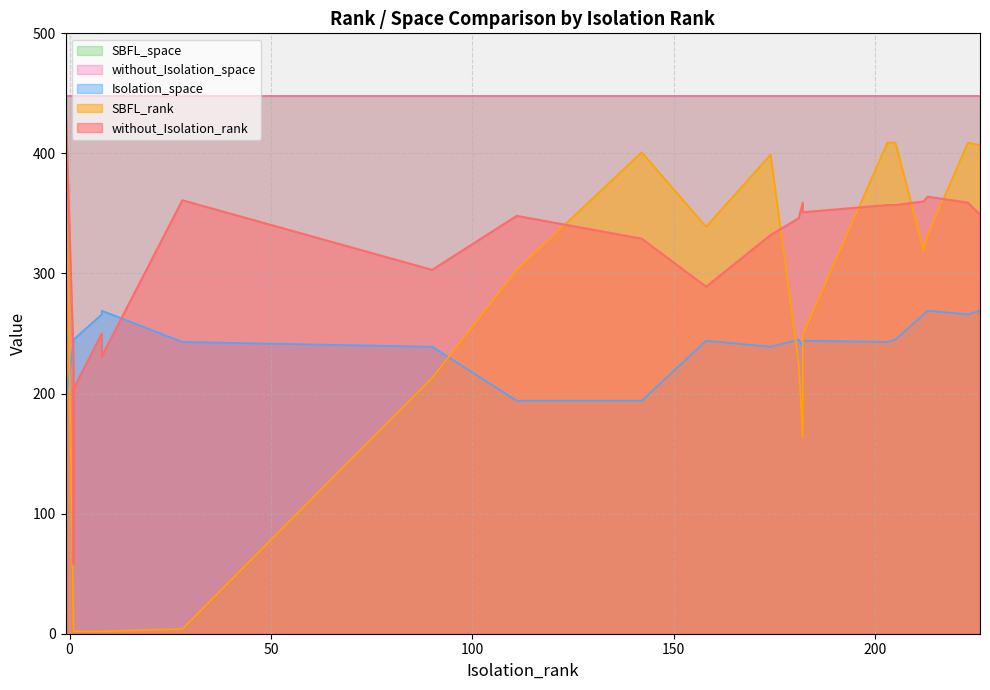

Is it true that SBFL_rank equals 2 at 4?

True